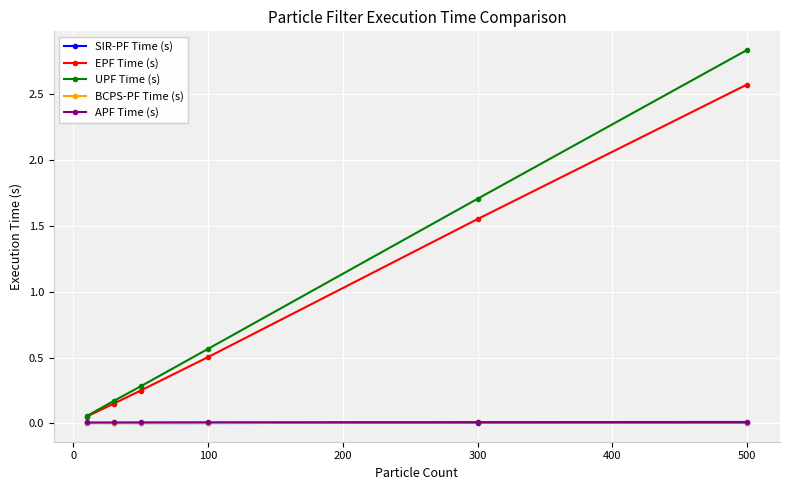

What is the maximum value for EPF Time (s)?

2.6